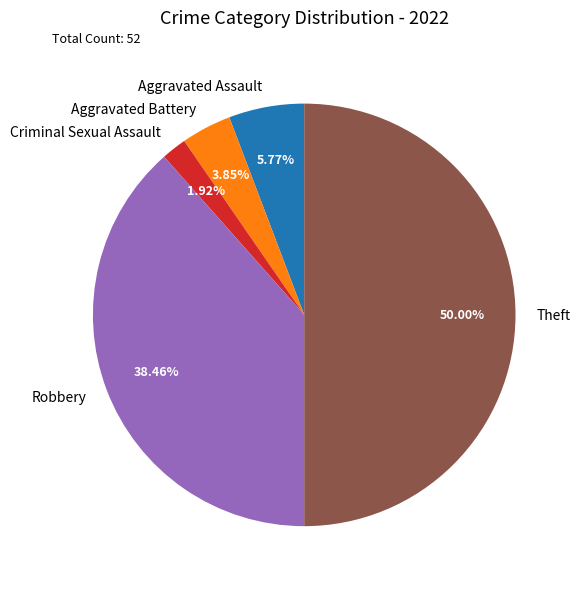

Is the sum of Aggravated Battery and Robbery greater than half?

No